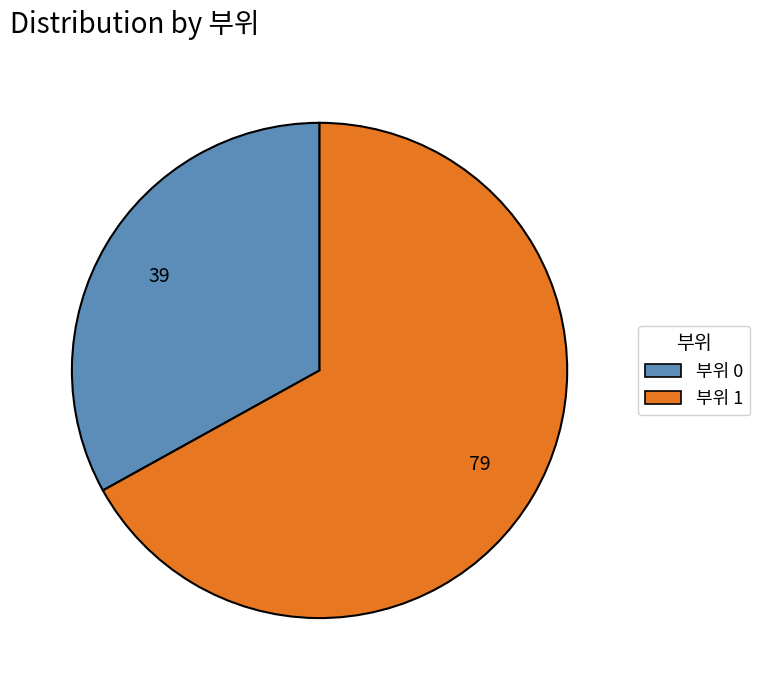

Does any single category account for the majority?

Yes